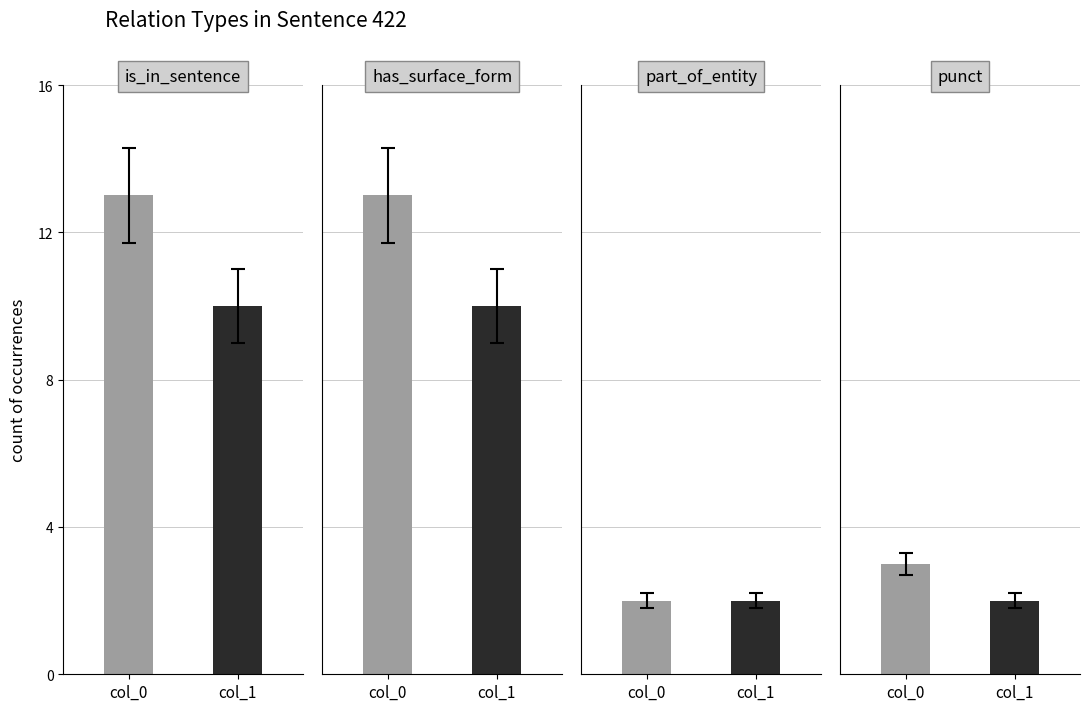

What is the greatest value displayed?

13